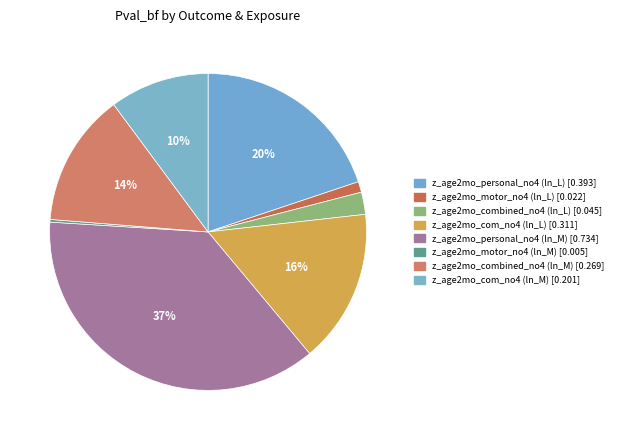

How much of the chart is everything except z_age2mo_personal_no4 (ln_M)?

62.9%